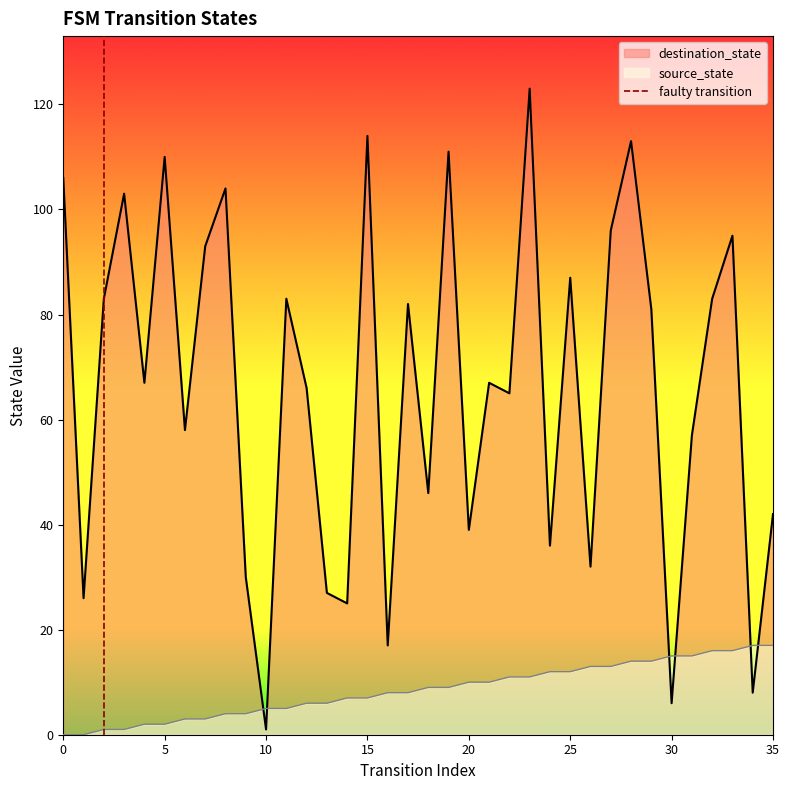

Is the value of destination_state at 25 greater than the value of source_state at 35?

Yes